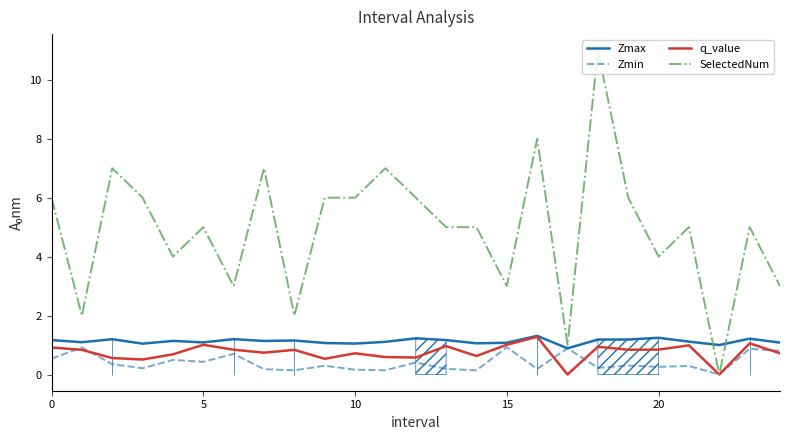

Which series has the largest total across all categories?

SelectedNum